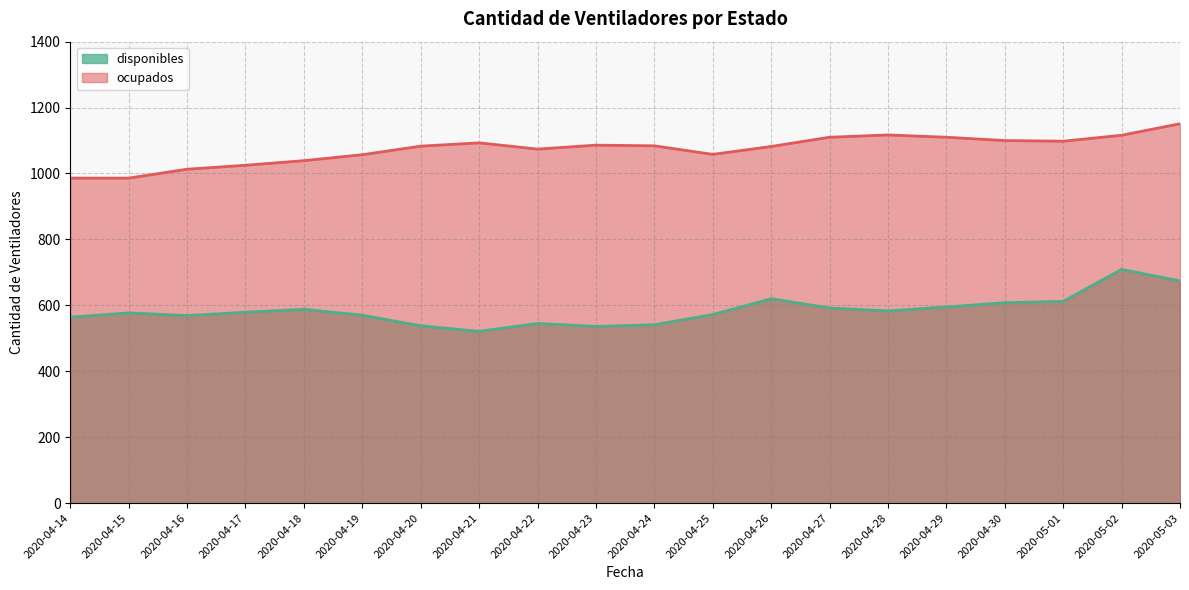

What is the sum of the disponibles values at 2020-04-14 and 2020-04-18?

1152